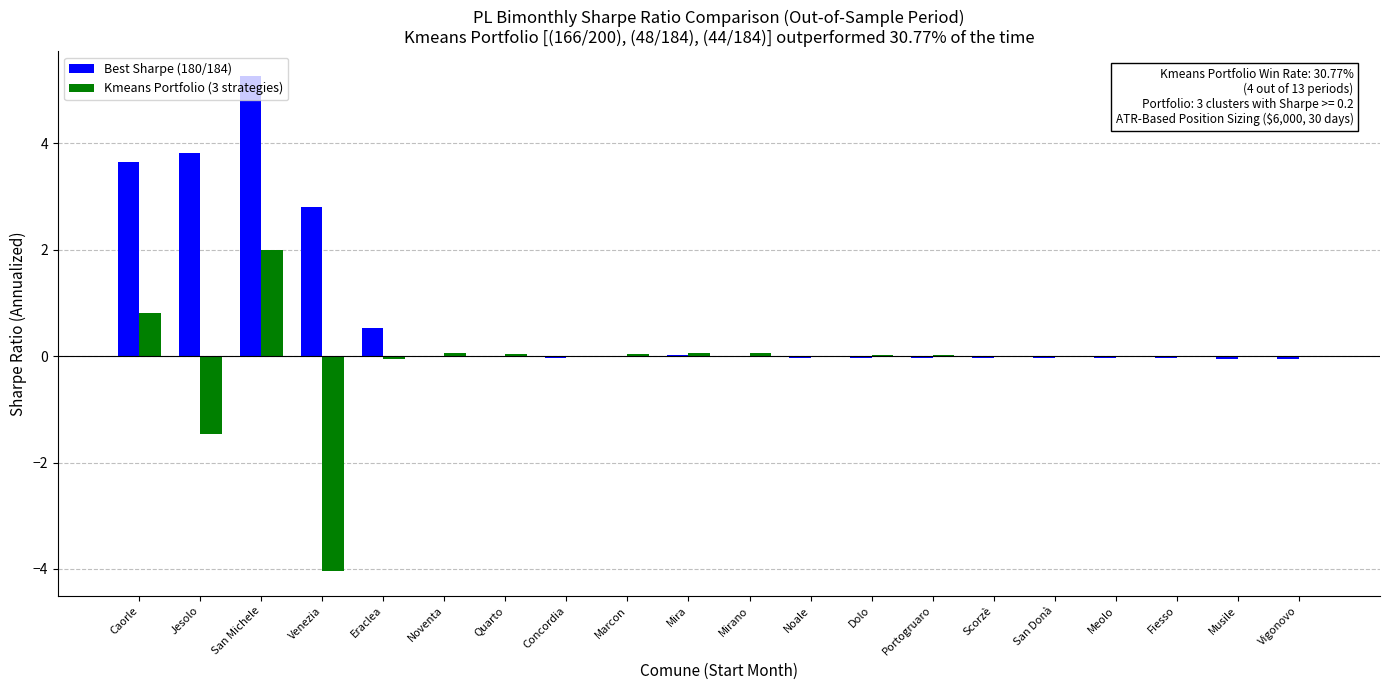

What is the greatest value displayed?

5.3